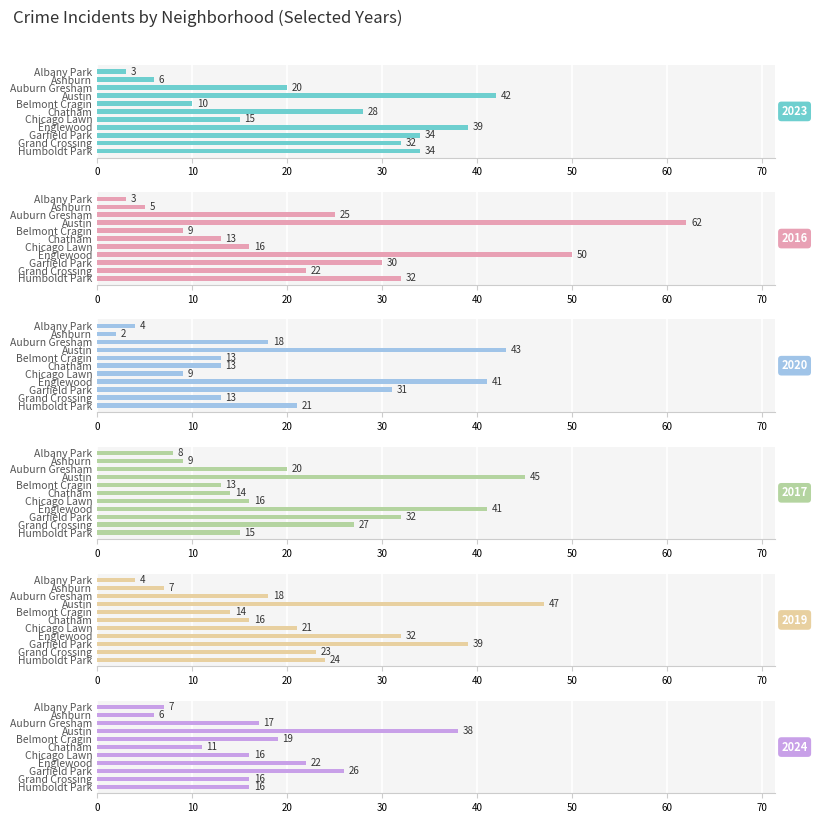

How many data points in 2020 are less than 13?

3